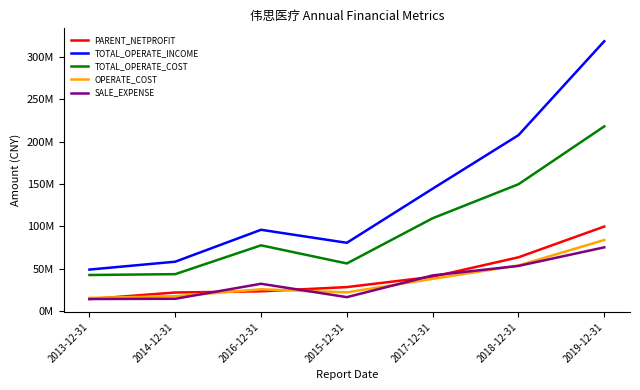

At which category does SALE_EXPENSE reach its first local valley?

2015-12-31